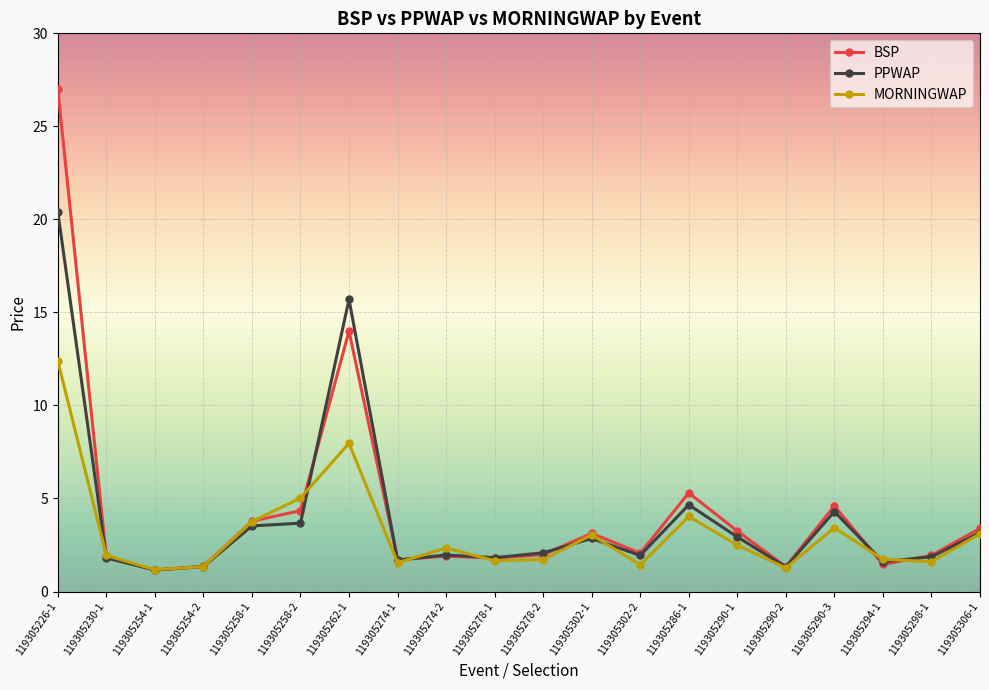

The value of BSP at 119305306-1 is 3.4. True or false?

True